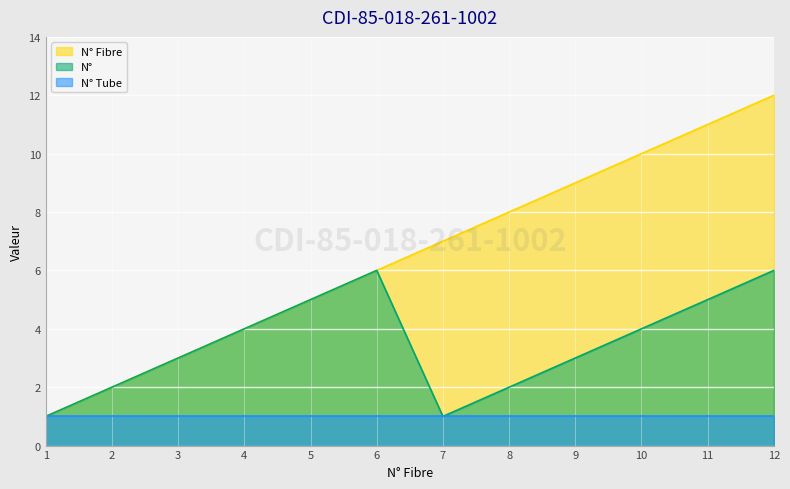

At which category is the sum across all series the highest?

12